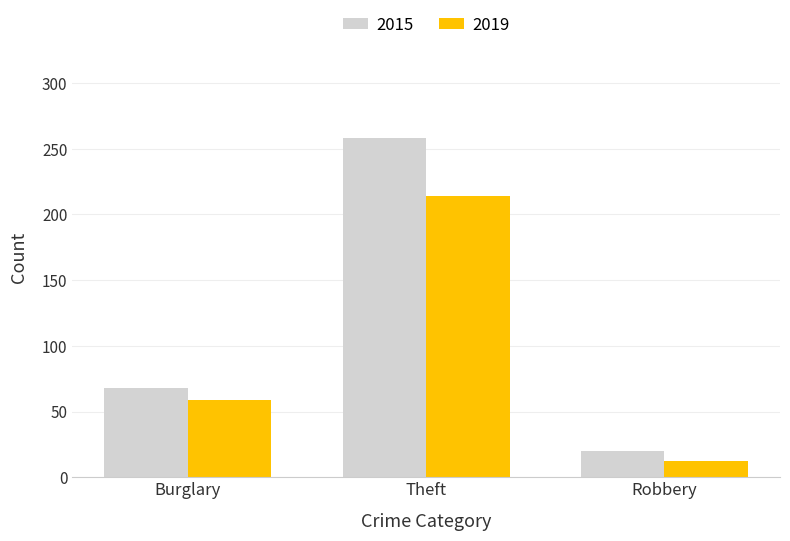

True or false: 2015 has a value of 258 at Theft.

True